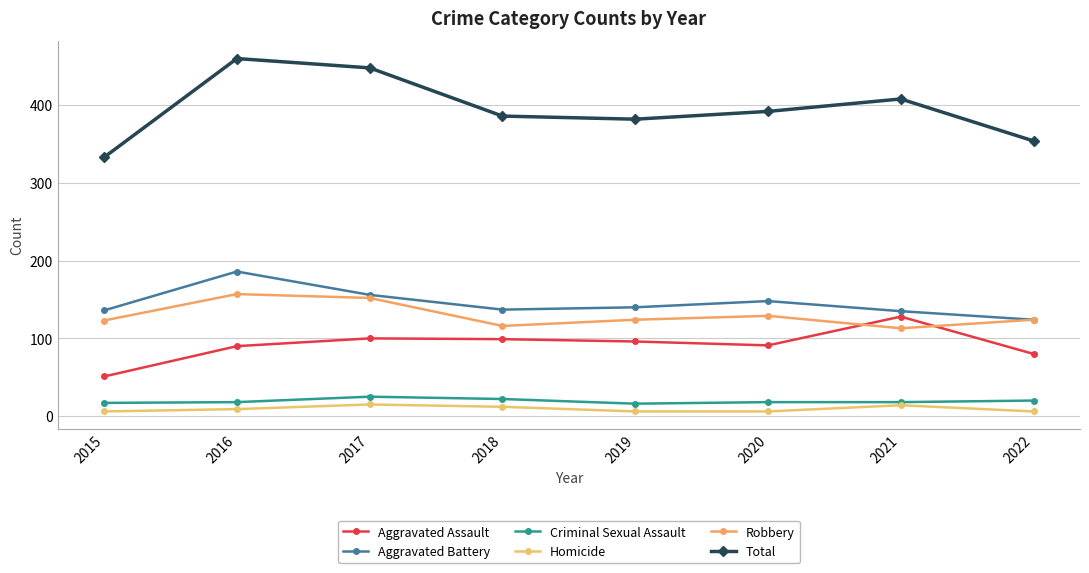

What is the highest value of the Aggravated Battery series?

186